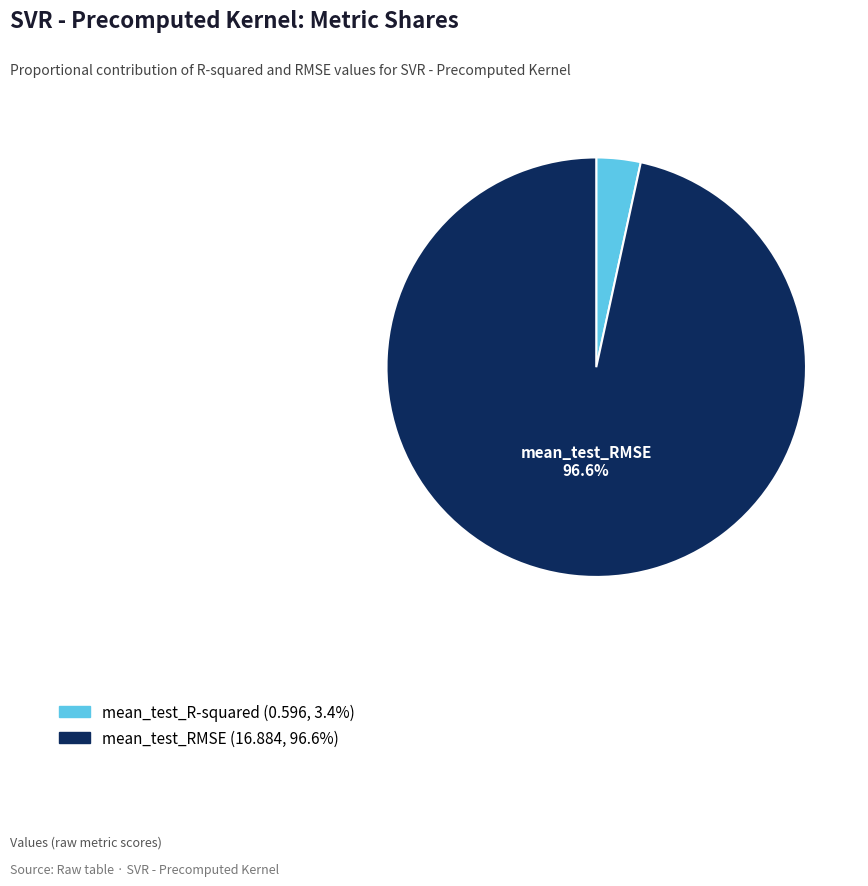

Which slice is the smallest?

mean_test_R-squared